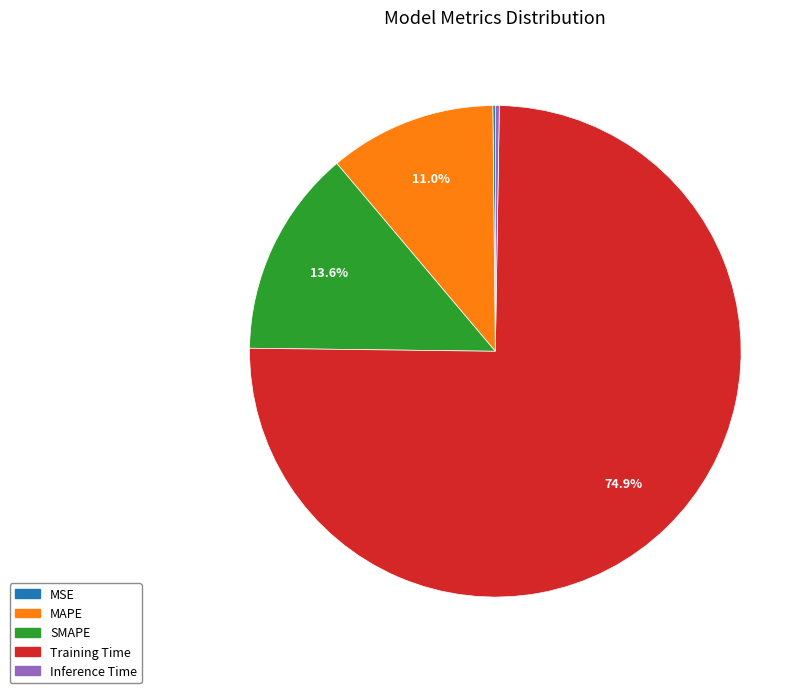

Combined, do SMAPE and Training Time account for over 50%?

Yes